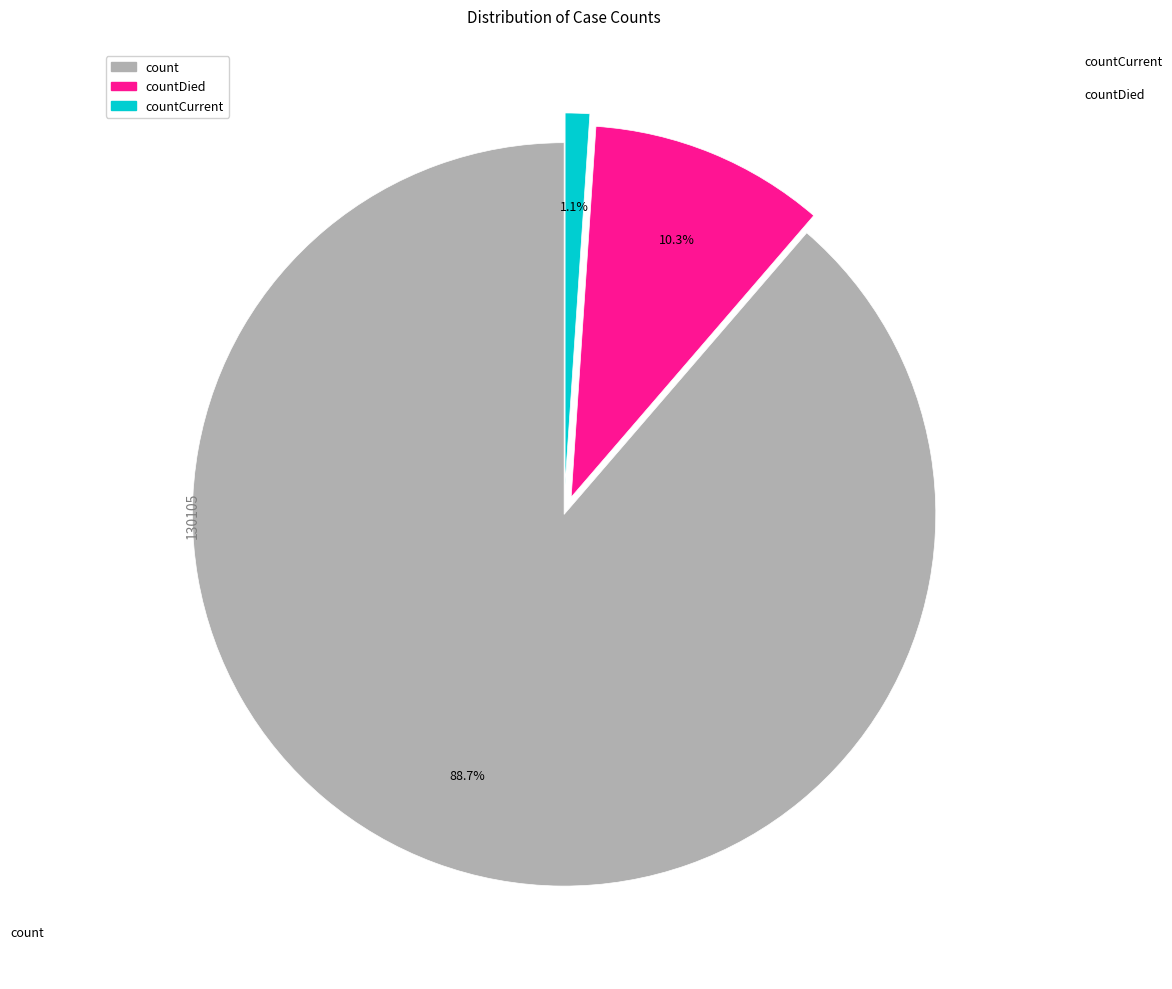

Does any single category account for the majority?

Yes